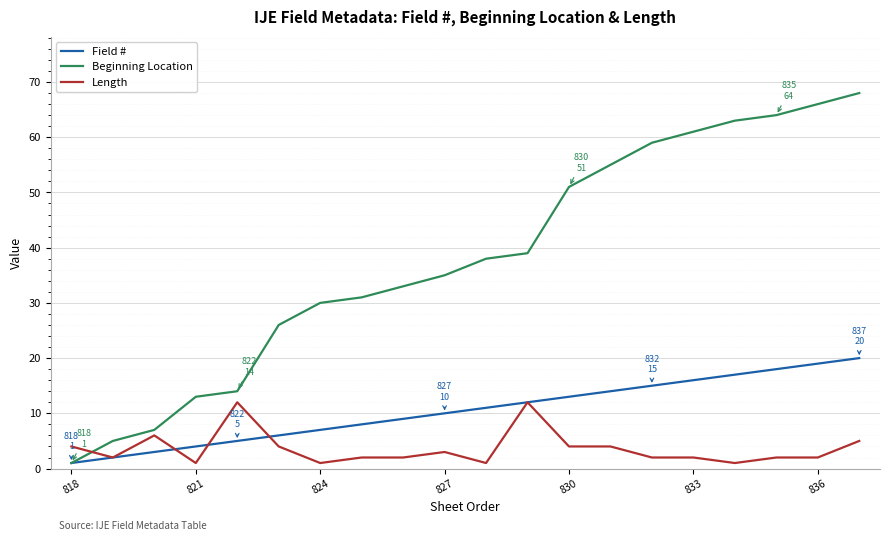

What is the maximum value shown in the chart?

68